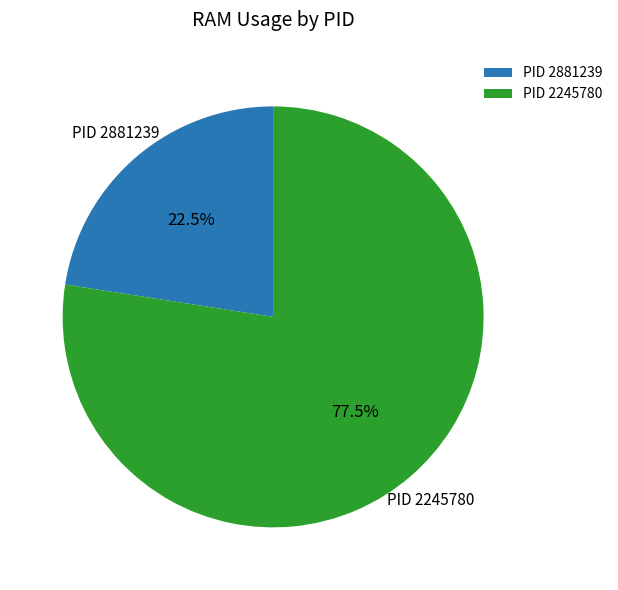

Which slice is the smallest?

PID 2881239